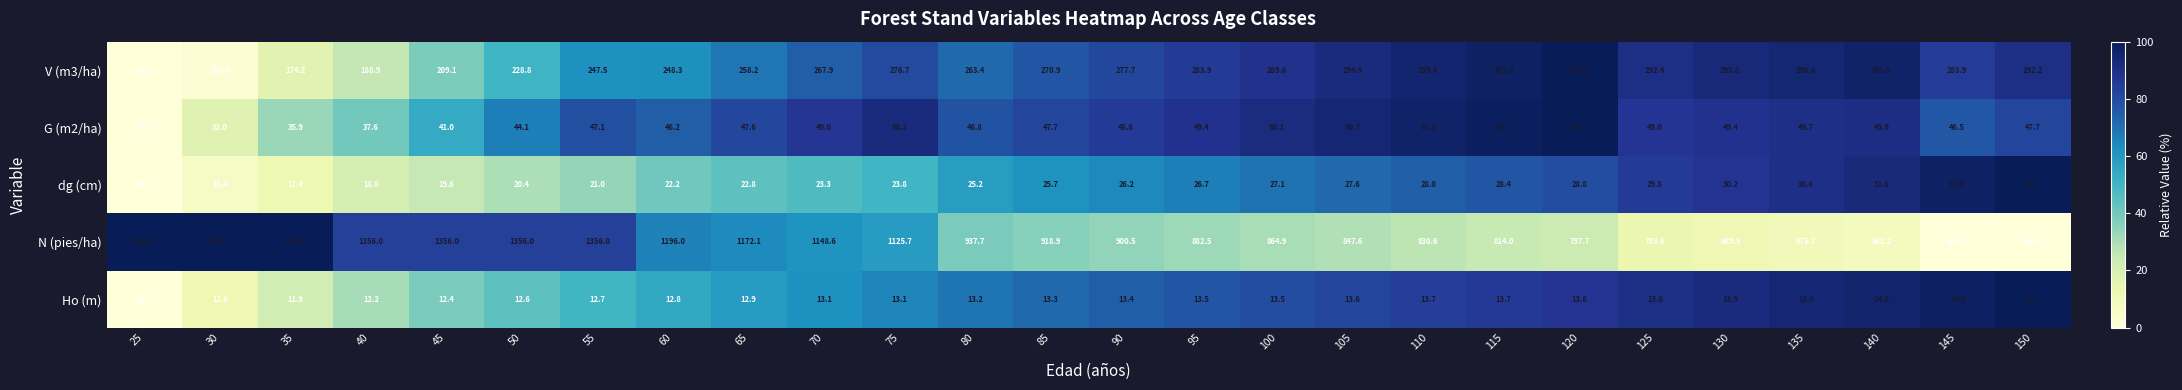

The dg (cm) series shows 22.8 at 65. True or false?

True